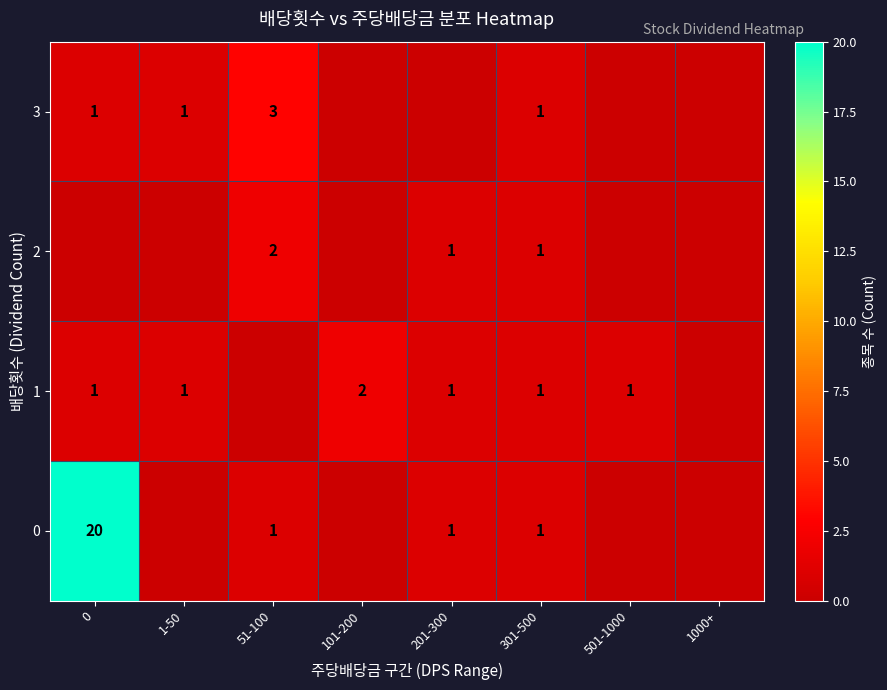

Is the value of 0 at 0 greater than the value of 1 at 0?

Yes